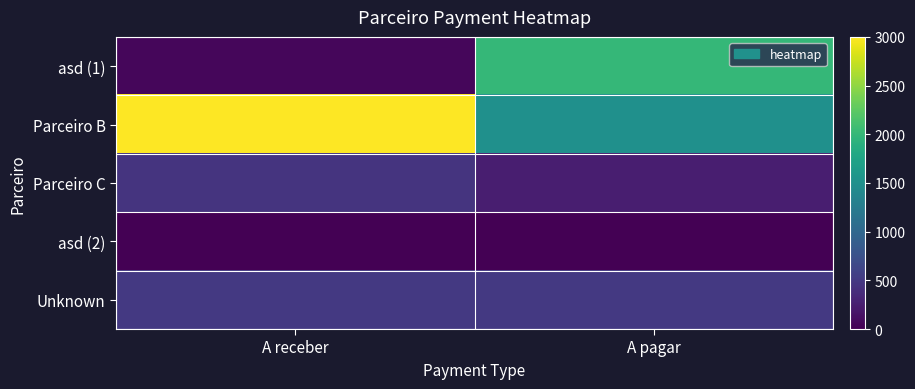

Which series has the largest total across all categories?

Parceiro B